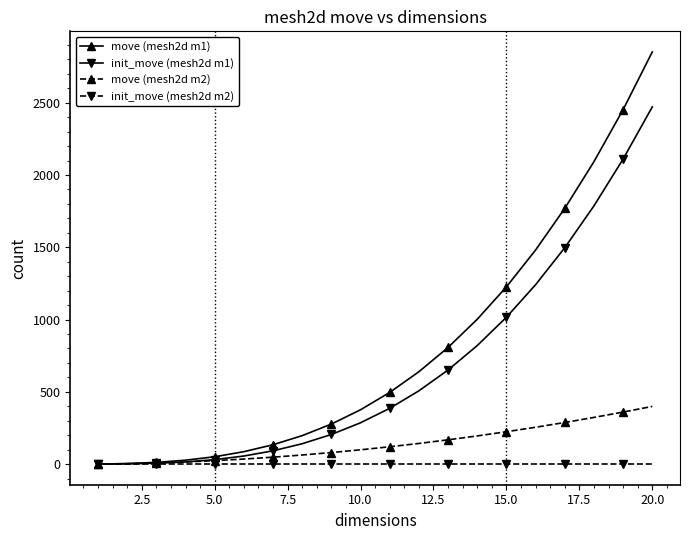

Which series has the largest range (max minus min)?

move (mesh2d m1)